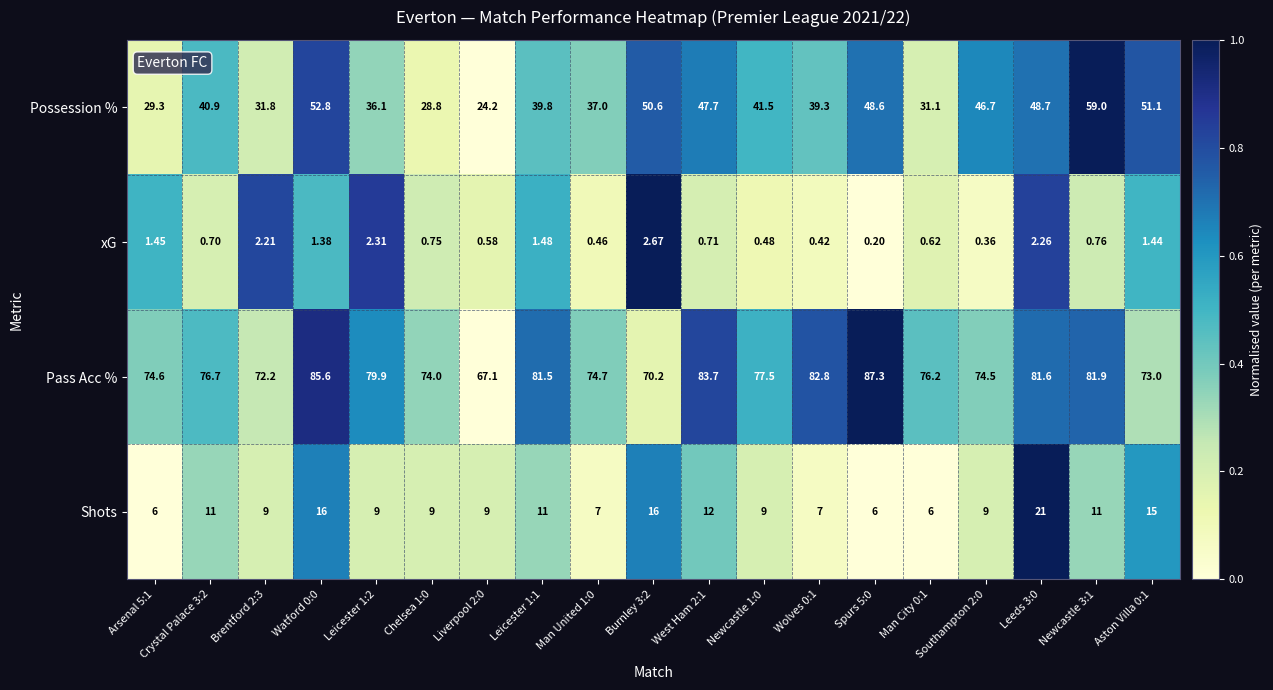

Which label corresponds to the smallest value in the chart?

Spurs 5:0